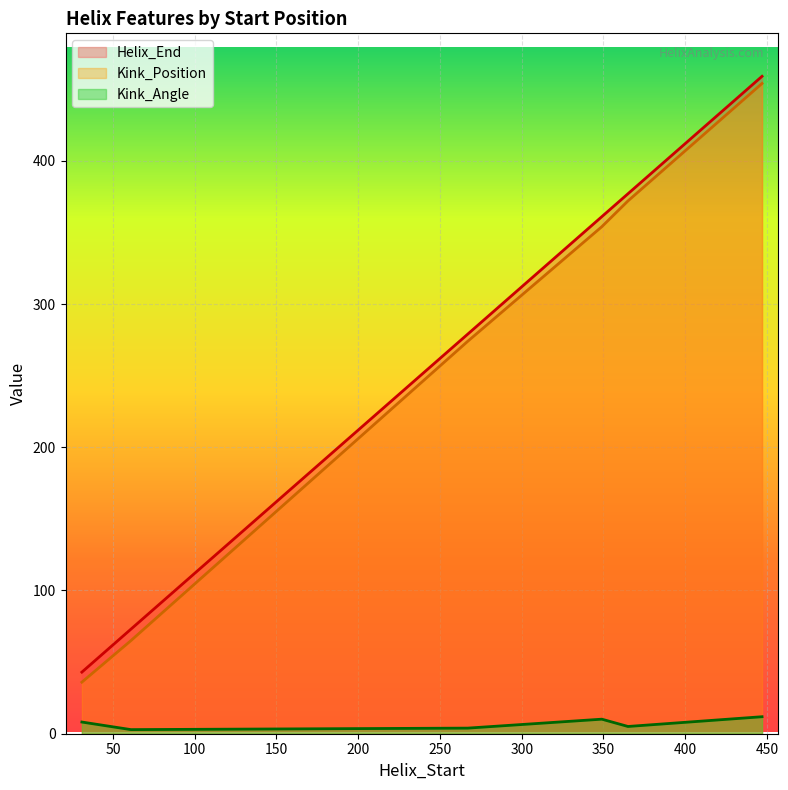

How many values in the Kink_Angle series are below 8?

3